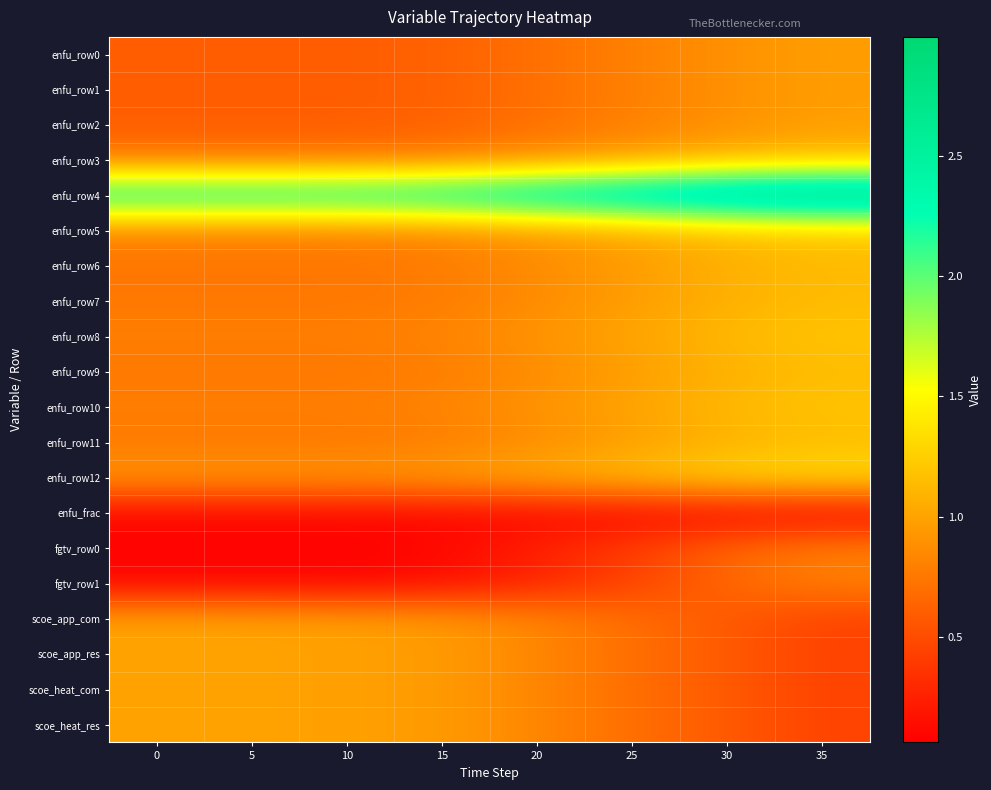

Reading right to left, list all the values displayed in this chart.

enfu_row0: 35=1.0	30=0.9	25=0.8	20=0.7	15=0.6	10=0.6	5=0.6	0=0.6
enfu_row1: 35=1.0	30=0.9	25=0.8	20=0.7	15=0.6	10=0.6	5=0.6	0=0.6
enfu_row2: 35=1.0	30=0.9	25=0.8	20=0.7	15=0.6	10=0.6	5=0.6	0=0.6
enfu_row3: 35=1.1	30=1.1	25=1.0	20=0.9	15=0.8	10=0.8	5=0.8	0=0.8
enfu_row4: 35=3.0	30=2.9	25=2.8	20=2.6	15=2.5	10=2.4	5=2.4	0=2.4
enfu_row5: 35=1.2	30=1.1	25=1.0	20=0.9	15=0.8	10=0.8	5=0.8	0=0.8
enfu_row6: 35=1.1	30=1.1	25=1.0	20=0.9	15=0.8	10=0.8	5=0.8	0=0.8
enfu_row7: 35=1.1	30=1.1	25=1.0	20=0.9	15=0.8	10=0.8	5=0.8	0=0.8
enfu_row8: 35=1.2	30=1.1	25=1.0	20=0.9	15=0.8	10=0.8	5=0.8	0=0.8
enfu_row9: 35=1.1	30=1.1	25=1.0	20=0.9	15=0.8	10=0.8	5=0.8	0=0.8
enfu_row10: 35=1.2	30=1.1	25=1.0	20=0.9	15=0.8	10=0.8	5=0.8	0=0.8
enfu_row11: 35=1.1	30=1.1	25=1.0	20=0.9	15=0.8	10=0.8	5=0.8	0=0.8
enfu_row12: 35=1.4	30=1.3	25=1.2	20=1.1	15=1.0	10=0.9	5=0.9	0=0.9
enfu_frac: 35=0.1	30=0.1	25=0.1	20=0.1	15=0.1	10=0.1	5=0.1	0=0.1
fgtv_row0: 35=0.8	30=0.7	25=0.4	20=0.3	15=0.1	10=0.1	5=0.1	0=0.1
fgtv_row1: 35=0.8	30=0.7	25=0.4	20=0.3	15=0.1	10=0.1	5=0.1	0=0.1
scoe_app_com: 35=0.4	30=0.6	25=0.7	20=0.8	15=1.0	10=1.0	5=1.0	0=1.0
scoe_app_res: 35=0.4	30=0.6	25=0.7	20=0.8	15=1.0	10=1.0	5=1.0	0=1.0
scoe_heat_com: 35=0.4	30=0.6	25=0.7	20=0.8	15=1.0	10=1.0	5=1.0	0=1.0
scoe_heat_res: 35=0.4	30=0.6	25=0.7	20=0.8	15=1.0	10=1.0	5=1.0	0=1.0